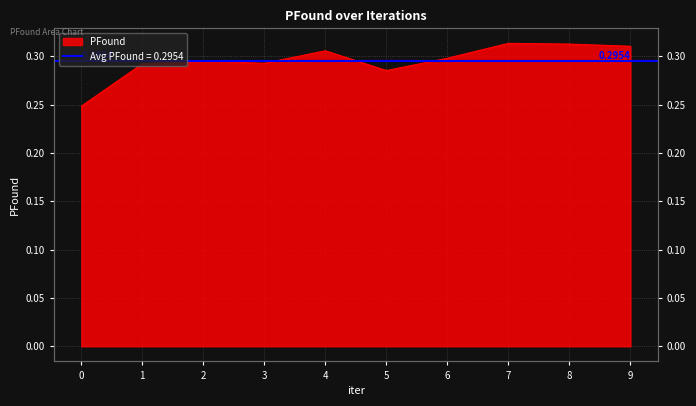

What is the value of the 2nd point from the left?

0.3